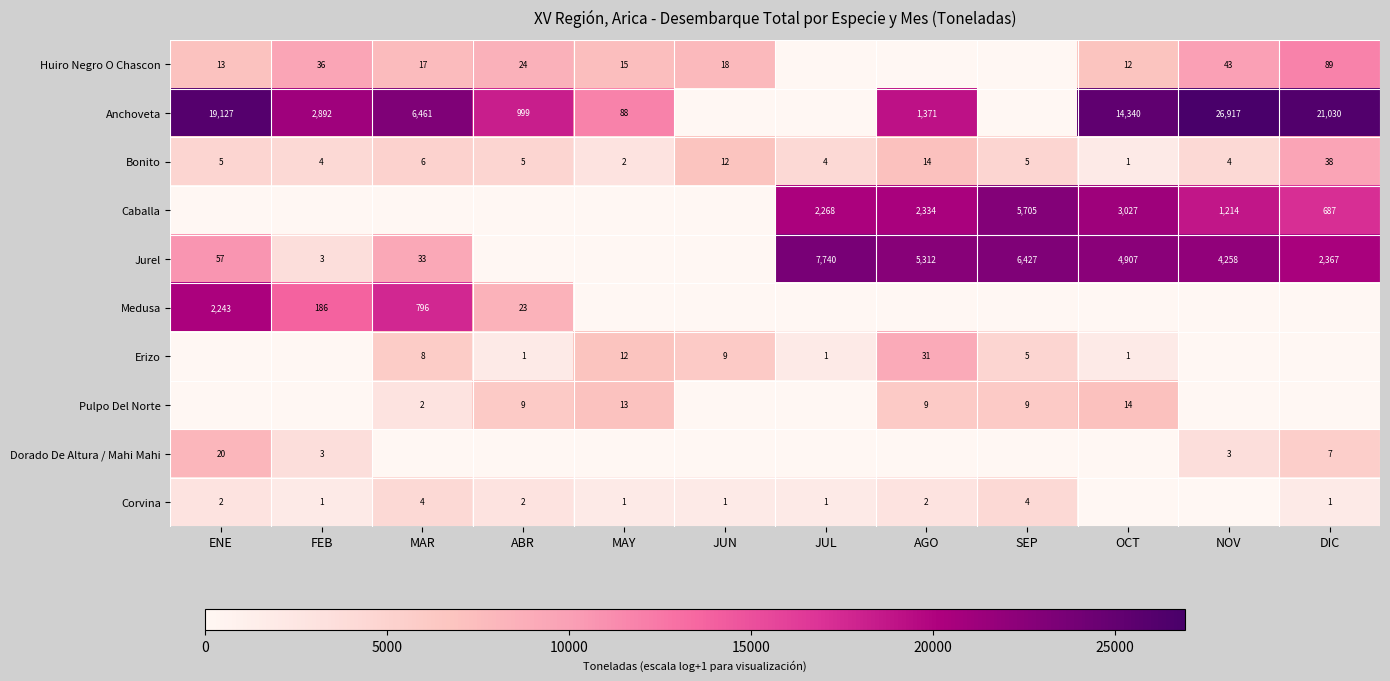

True or false: Corvina has a value of 3 at AGO.

False